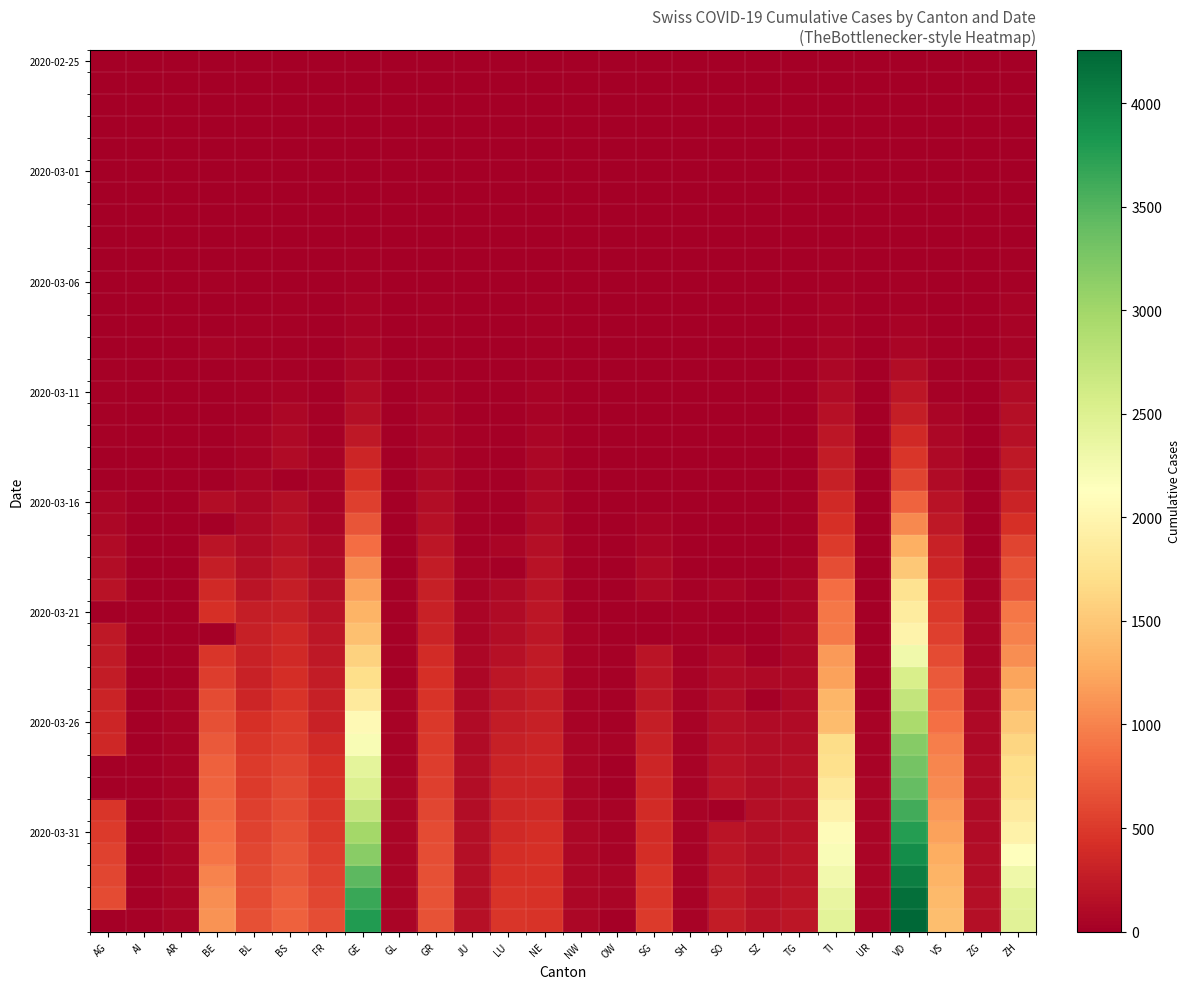

At how many categories does at least one series exceed 1868?

4